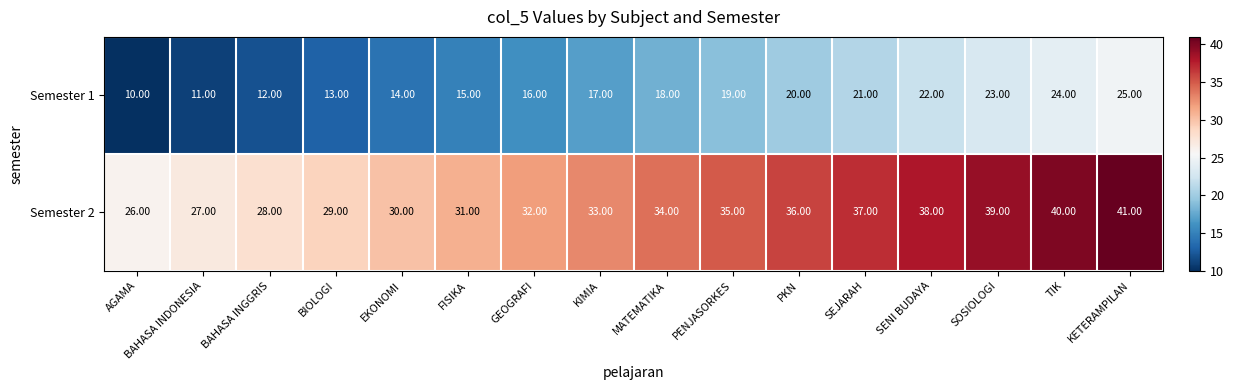

How many series are shown in this chart?

2